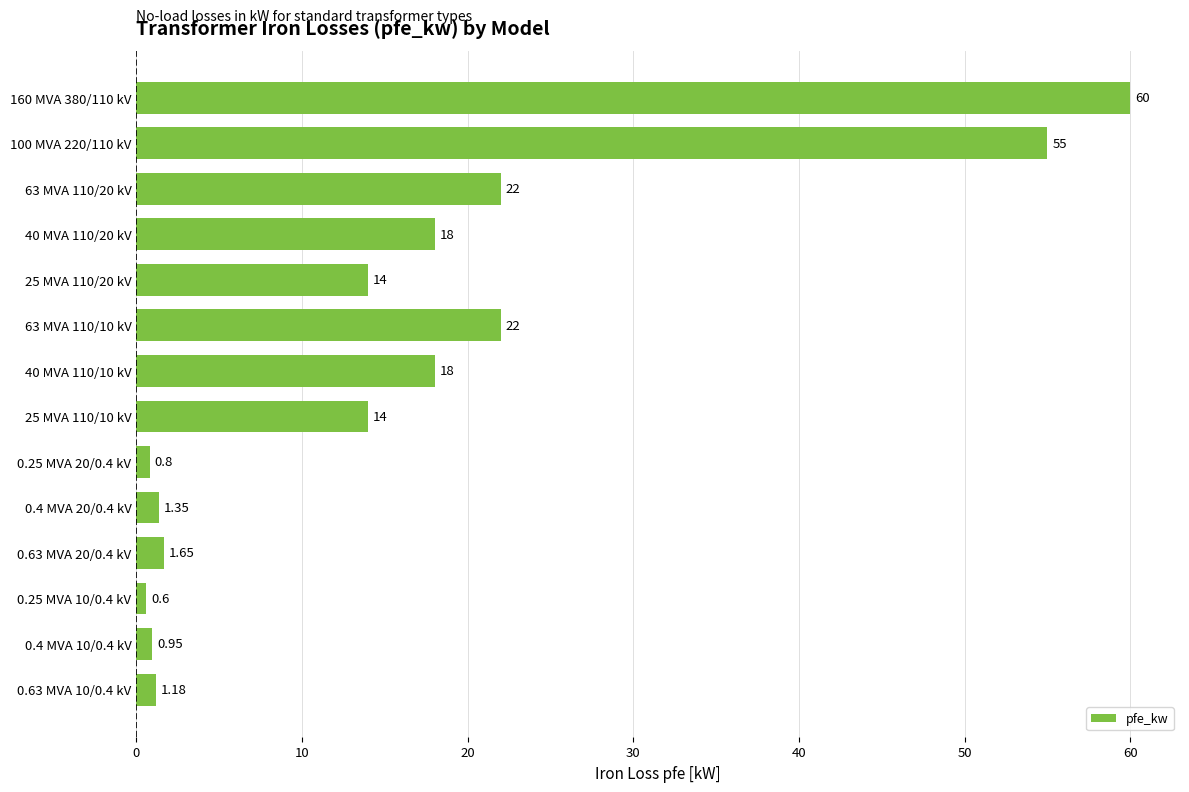

What is the average value?

16.4